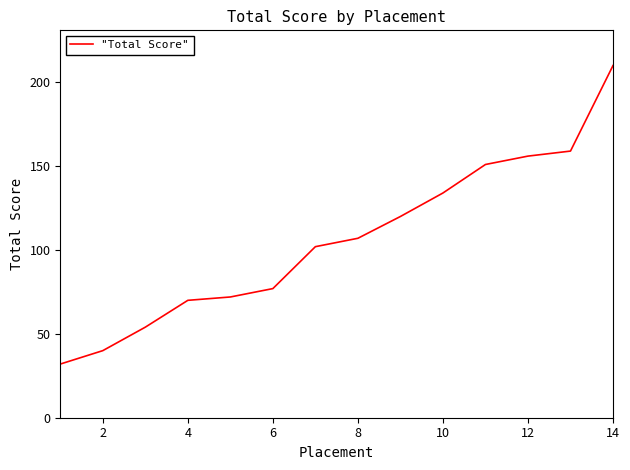

What is the difference between the maximum and minimum values?

178